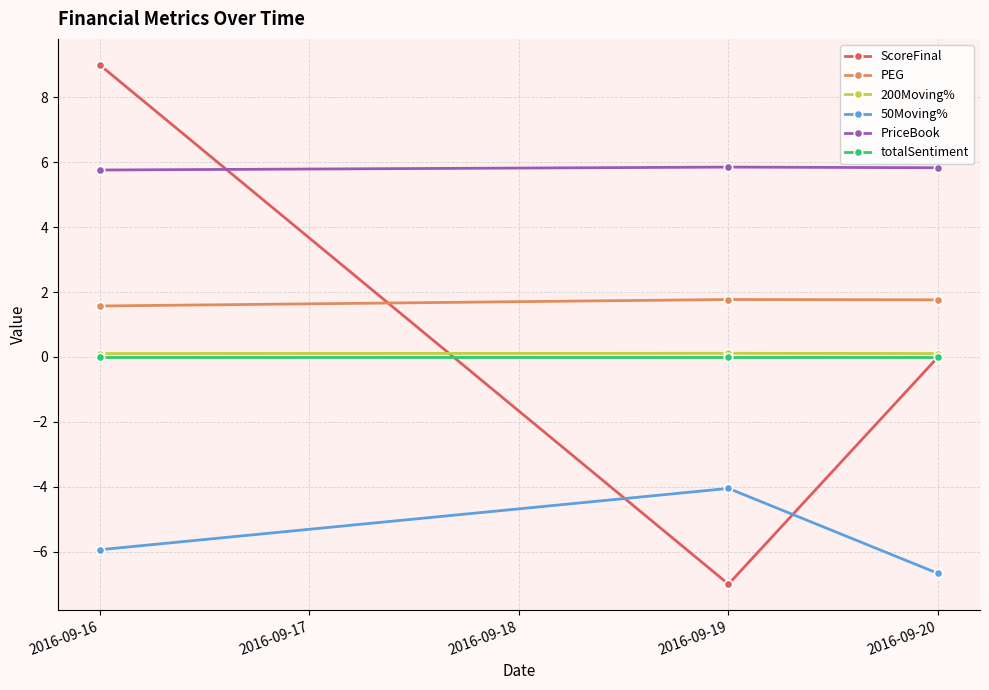

Which series has the largest range (max minus min)?

ScoreFinal